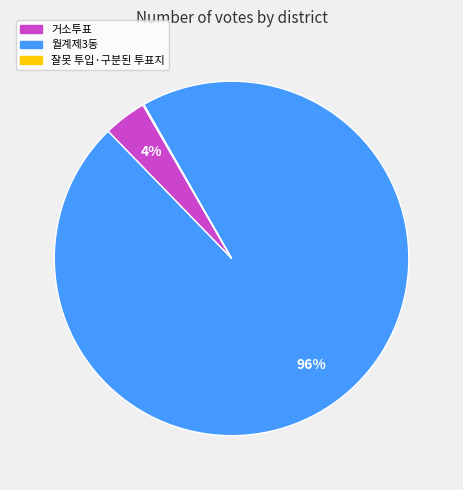

Which category has the biggest portion of the pie?

월계제3동